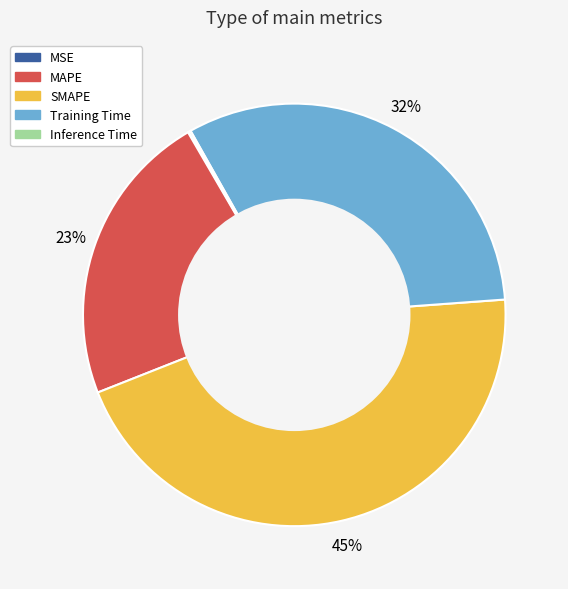

True or false: MAPE accounts for 34% of the total.

False